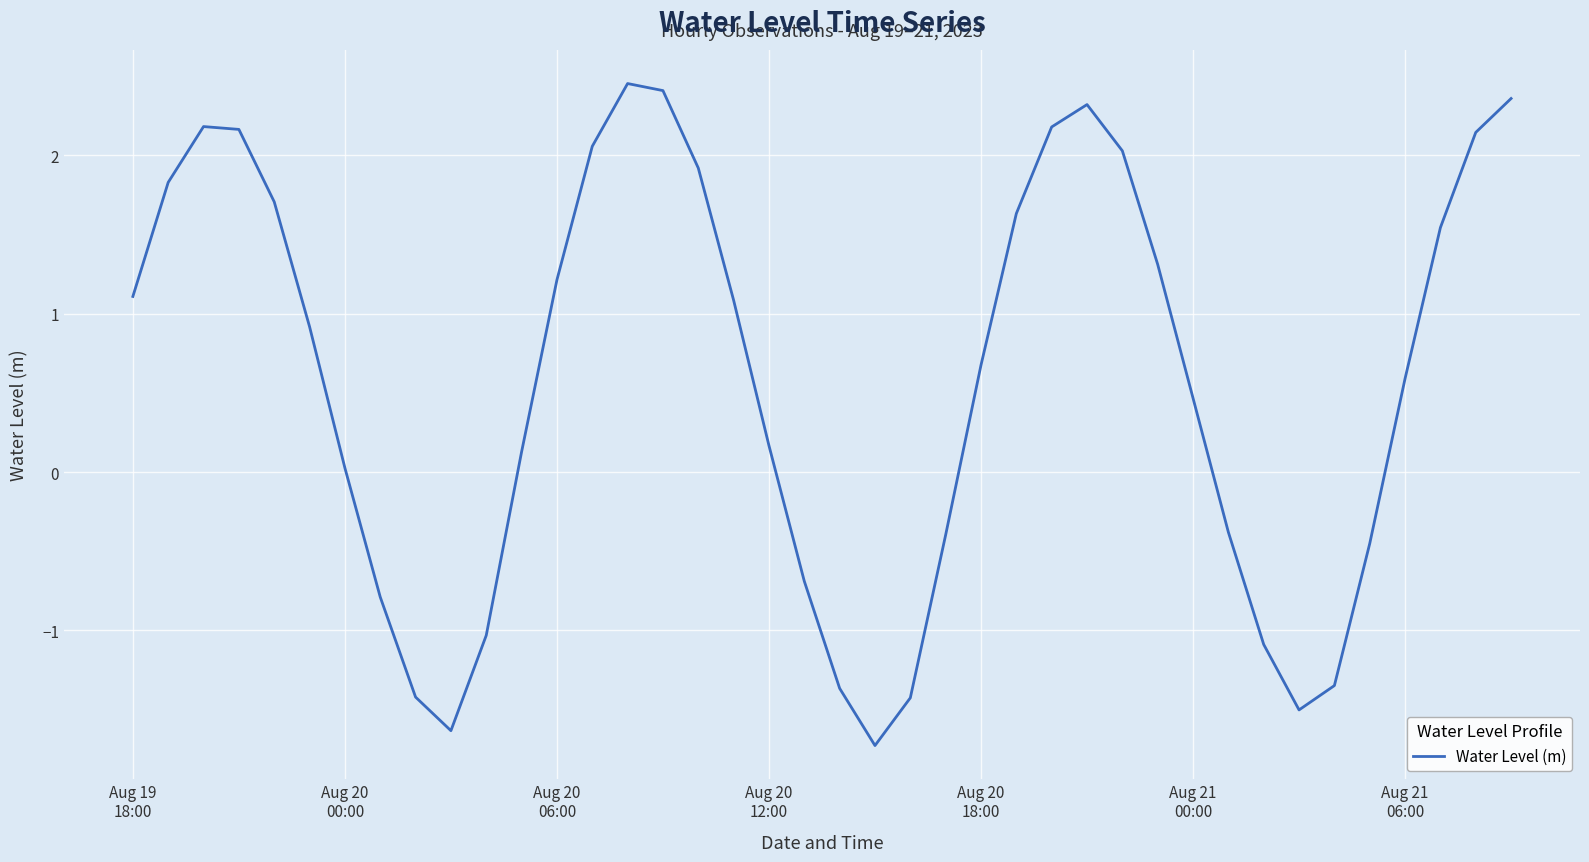

What is the difference between the maximum and minimum values?

4.2